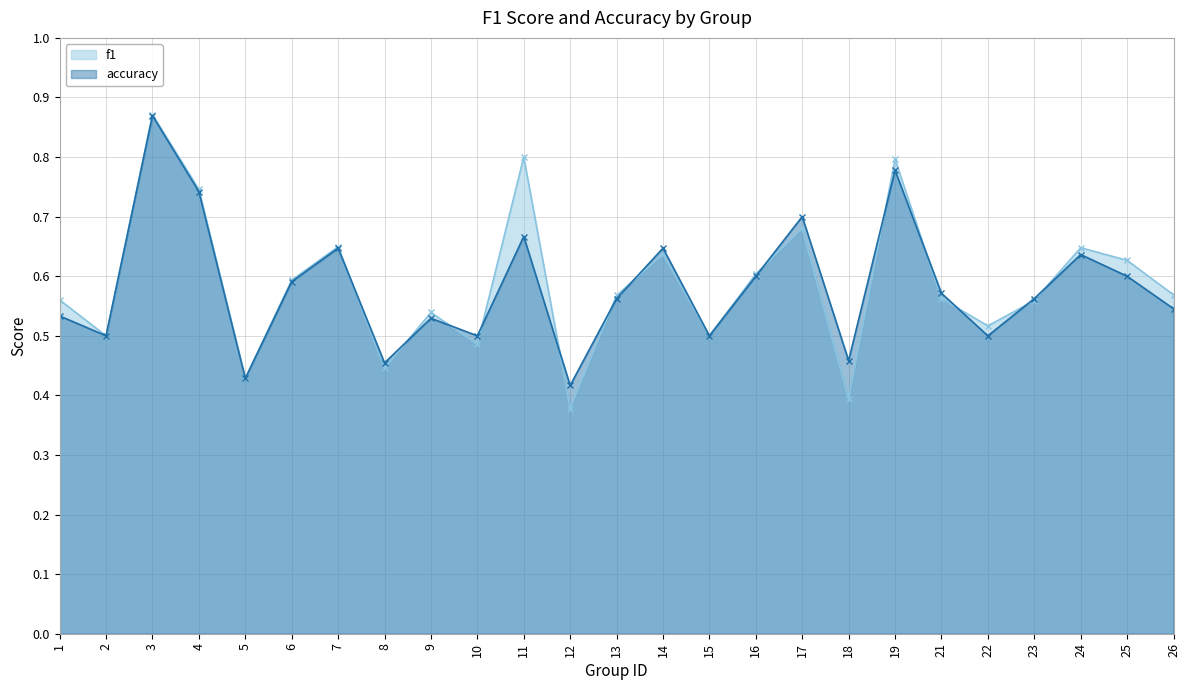

Reading left to right, what are all the values shown in this chart?

f1: 0.6	0.5	0.9	0.7	0.4	0.6	0.6	0.4	0.5	0.5	0.8	0.4	0.6	0.6	0.5	0.6	0.7	0.4	0.8	0.6	0.5	0.6	0.6	0.6	0.6
accuracy: 0.5	0.5	0.9	0.7	0.4	0.6	0.6	0.5	0.5	0.5	0.7	0.4	0.6	0.6	0.5	0.6	0.7	0.5	0.8	0.6	0.5	0.6	0.6	0.6	0.5